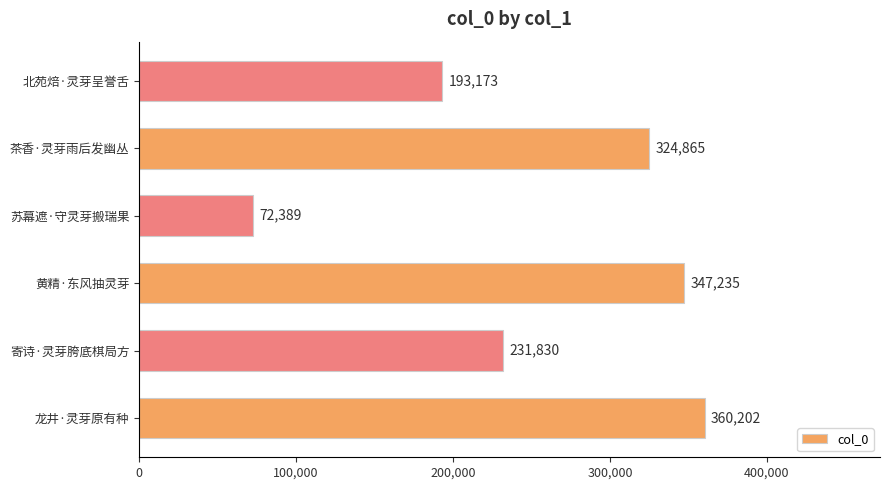

Where is the data nearest to the value 216295?

寄诗·灵芽胯底棋局方